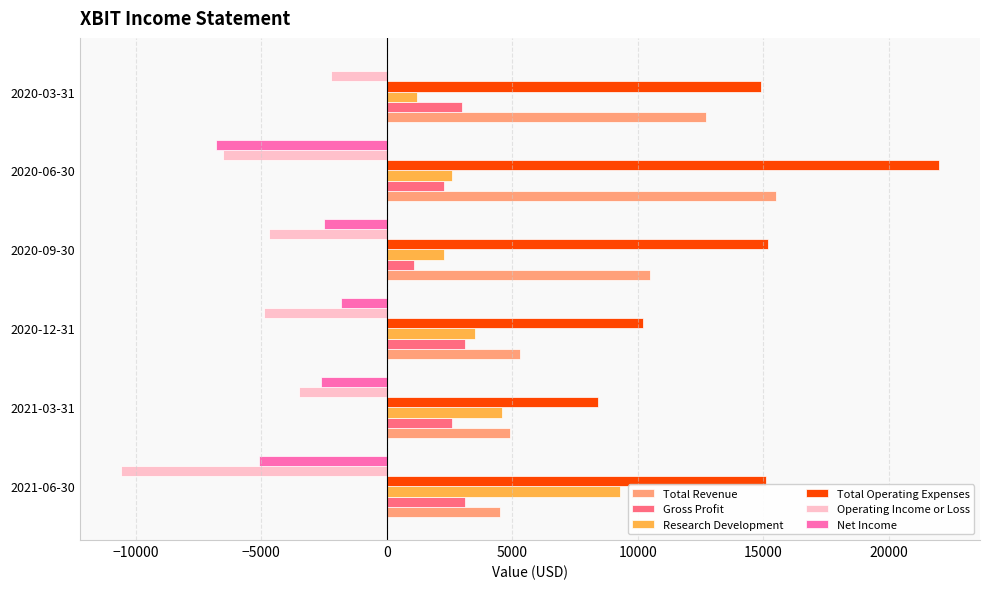

The value of Research Development at 2020-12-31 is 3500. True or false?

True